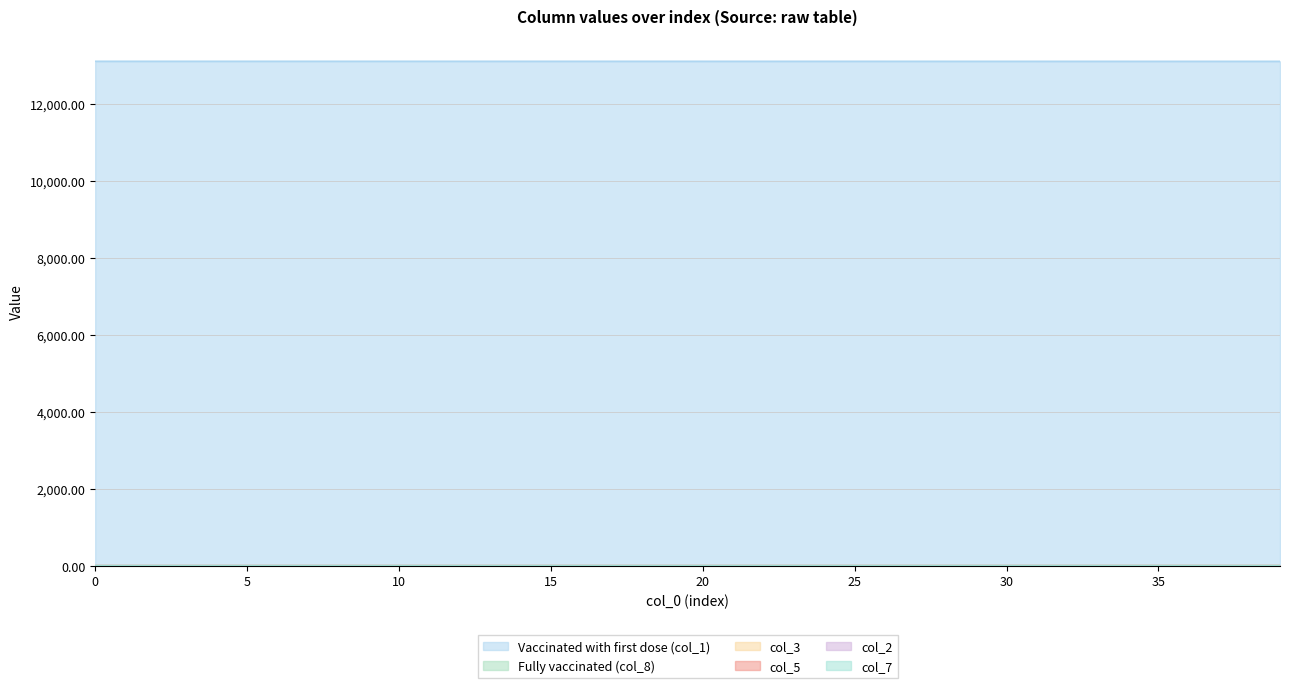

True or false: col_2 has more than 2 interior local peaks.

False